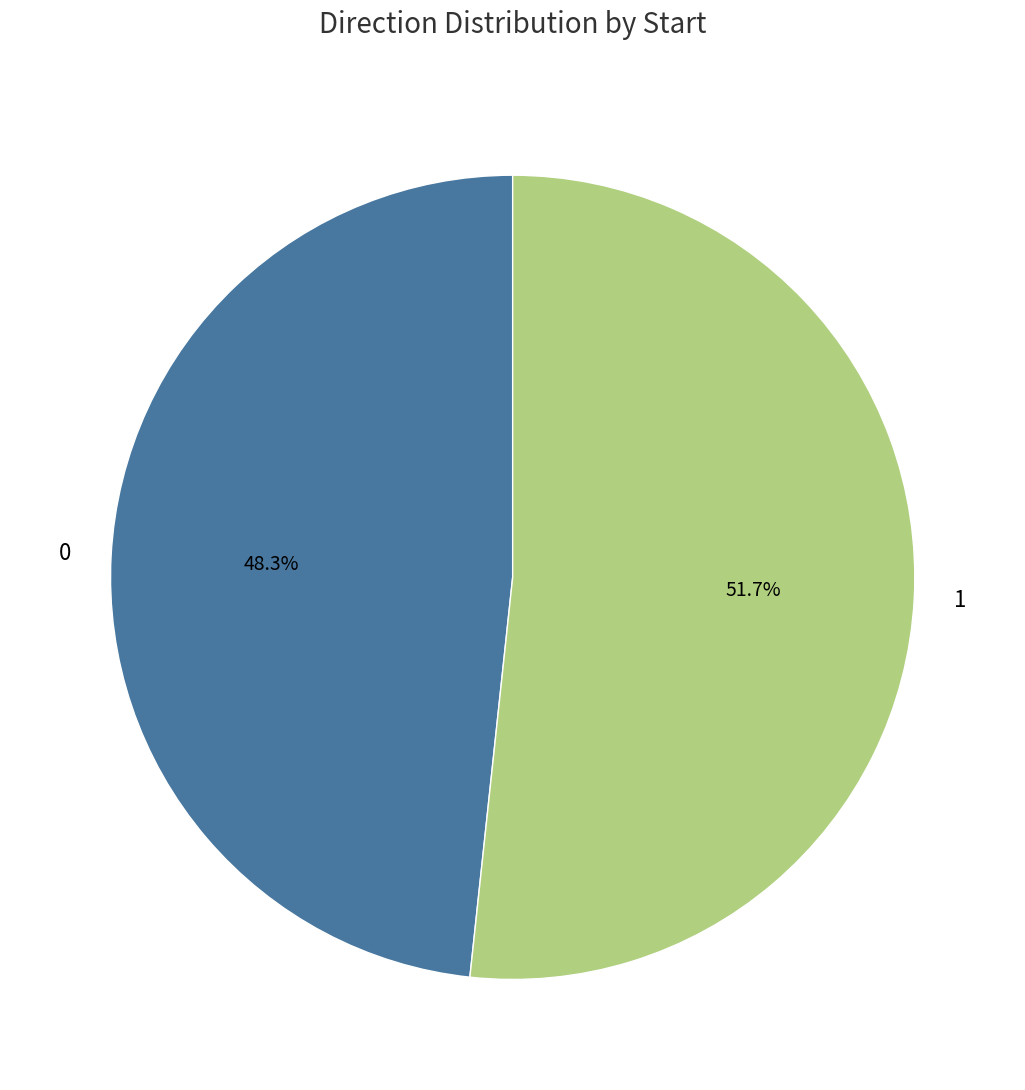

Is it true that 1 is 62% of the pie?

False